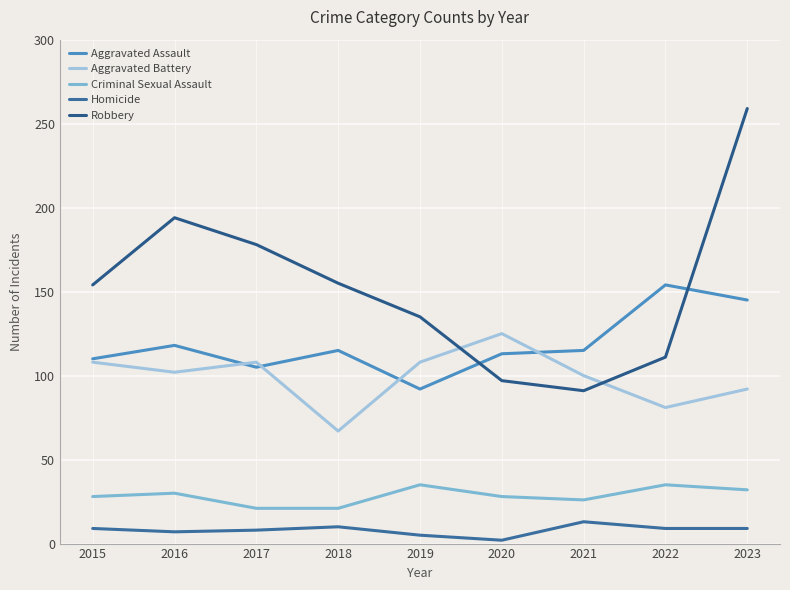

What is the smallest value displayed?

2